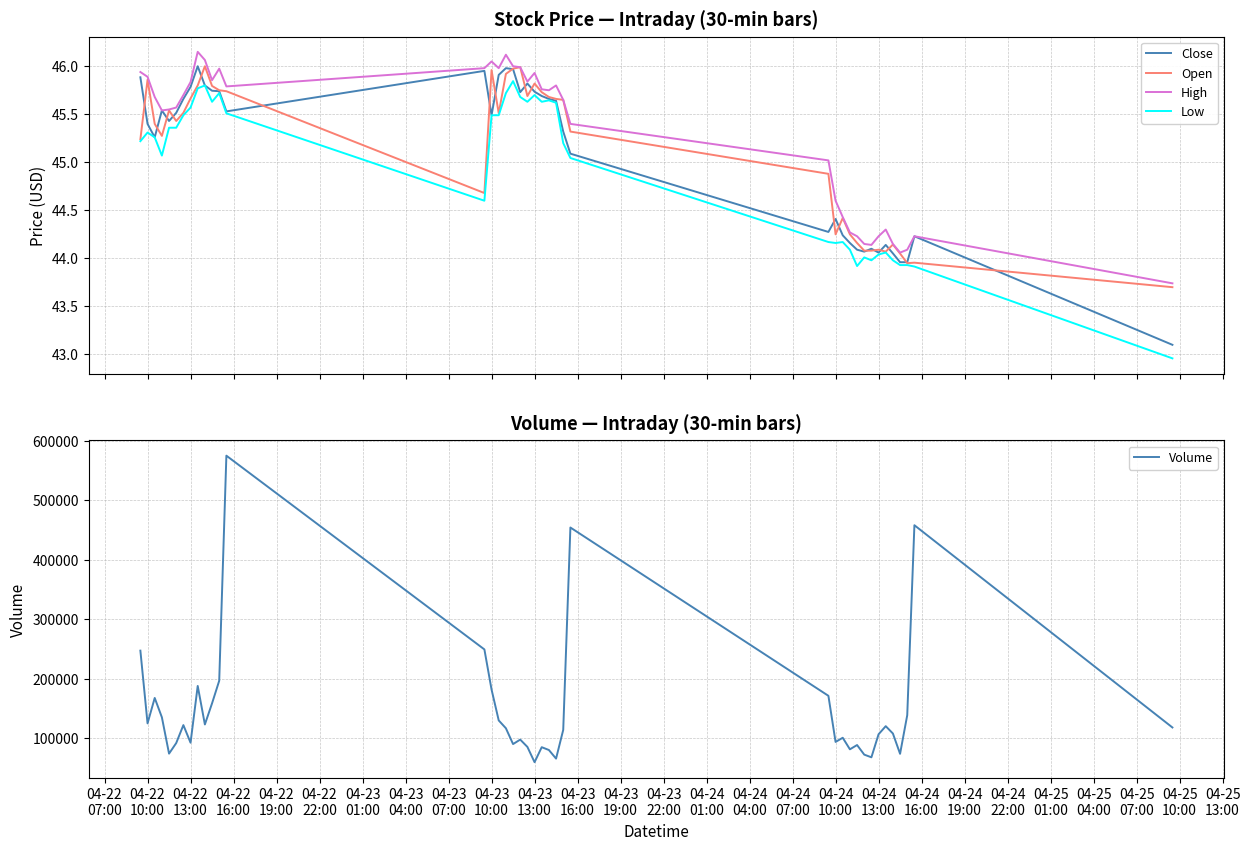

True or false: Low and Close cross at least once.

False